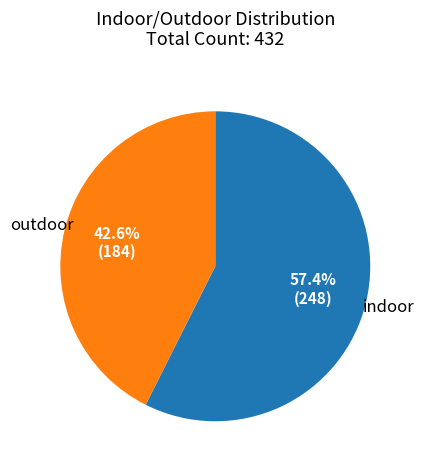

Is there any slice that represents more than half of the pie?

Yes